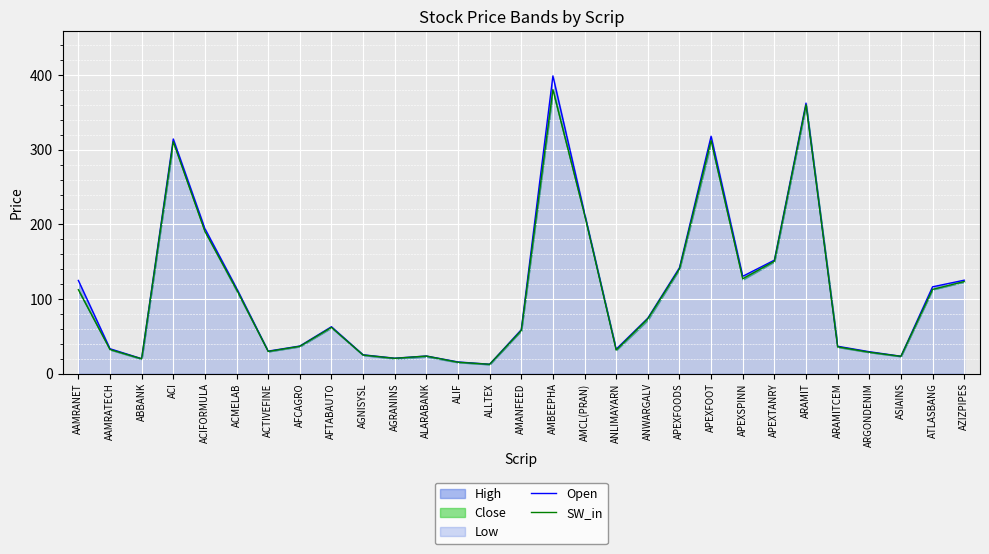

What position from the right is AGNISYSL?

20